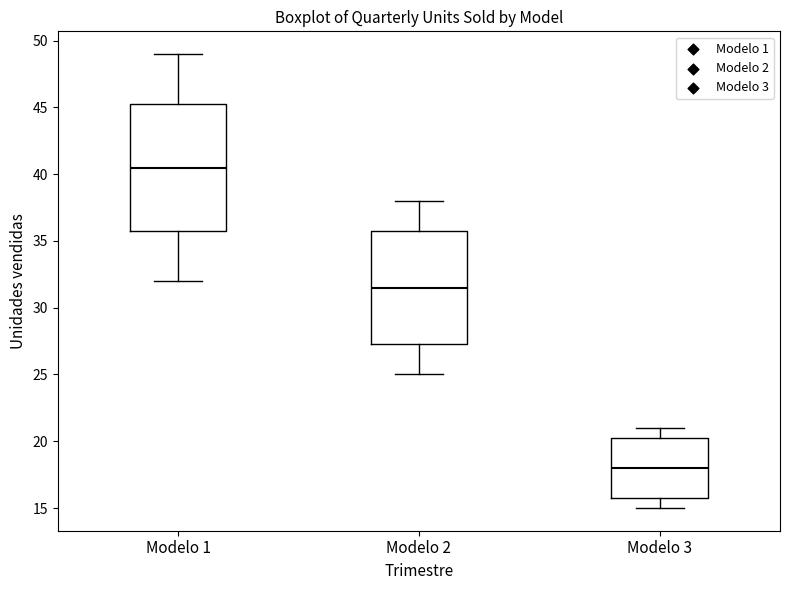

Which box is the tallest, from its lower edge to its upper edge?

Modelo 1